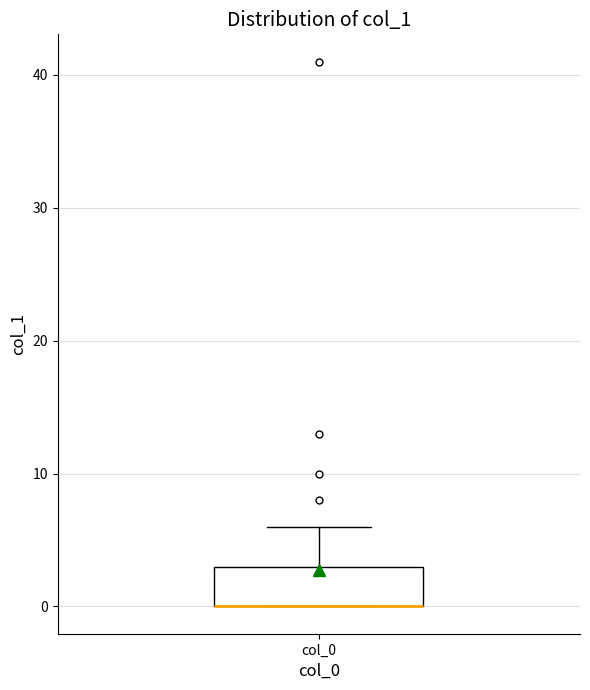

Where does the upper whisker of the box for col_0 end on the y-axis? The values are not printed on the chart, so give them approximately, as read against the axis.

6